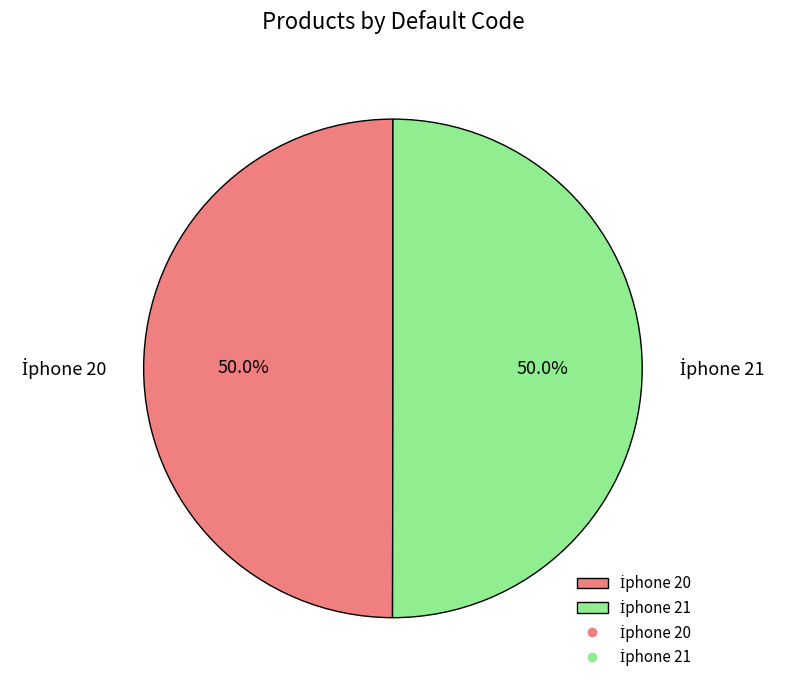

What is the total percentage of İphone 20 and İphone 21?

100.0%